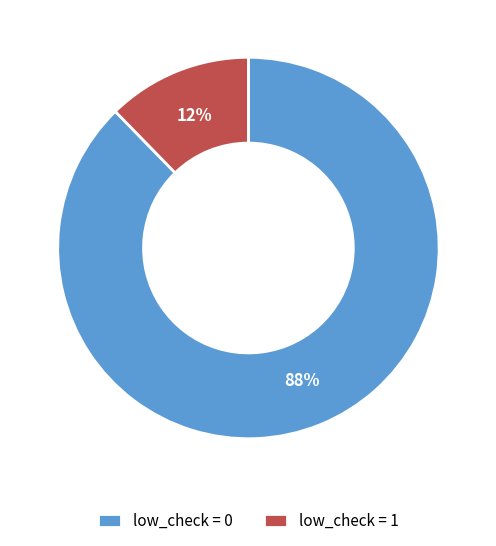

Is there any slice that represents more than half of the pie?

Yes